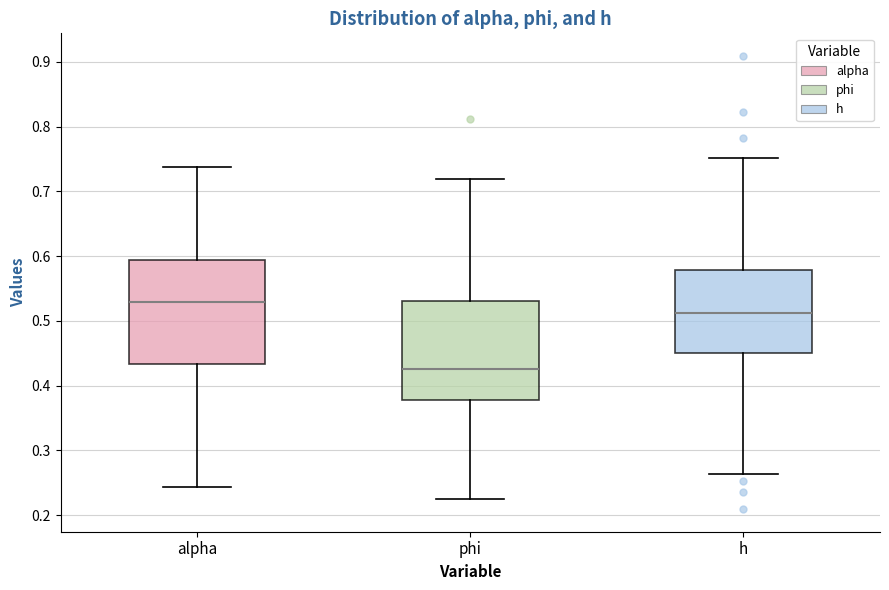

Which box's median line is the lowest?

phi